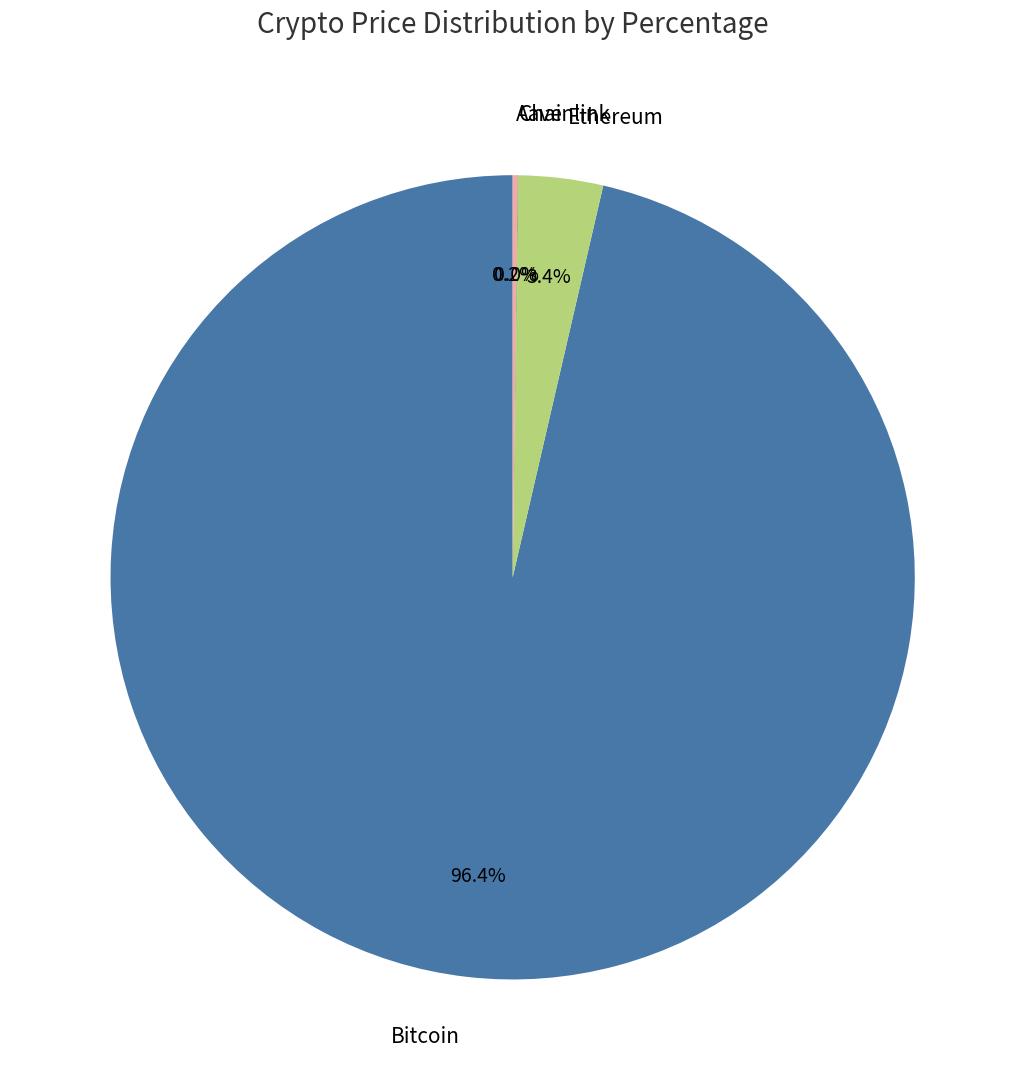

To the nearest percent, what is the average slice percentage?

25%